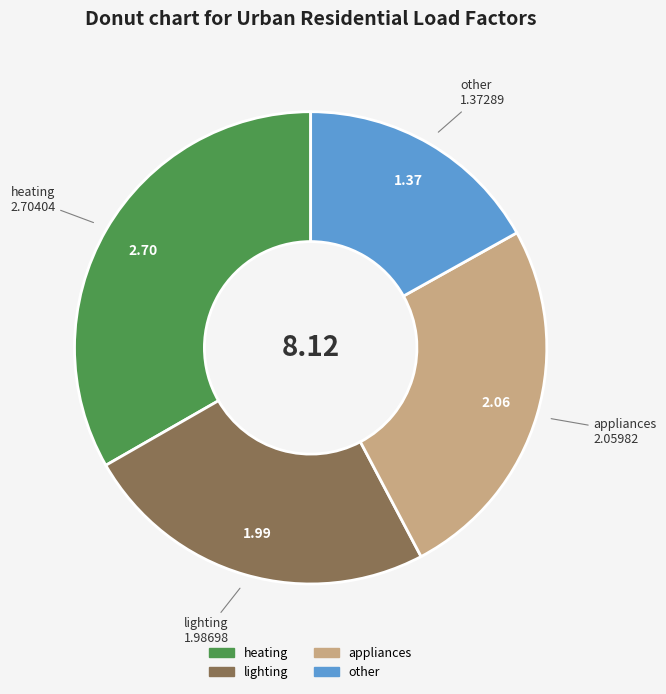

Is the sum of appliances and heating greater than half?

Yes